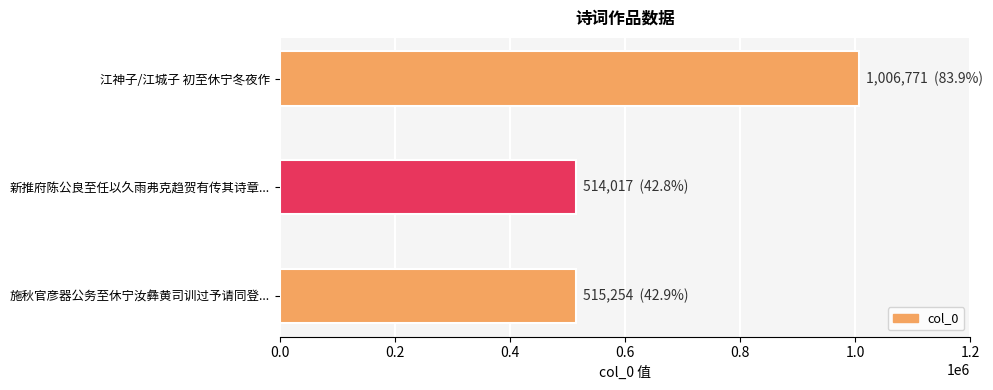

What is the label of the 2nd bar from the bottom?

新推府陈公良至任以久雨弗克趋贺有传其诗章...